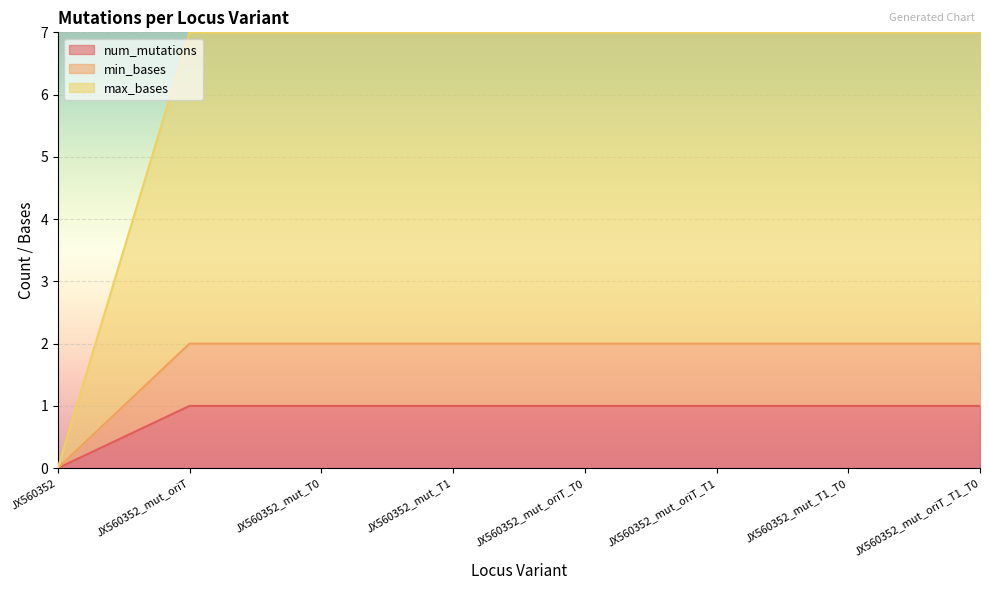

Which series has the largest total across all categories?

max_bases